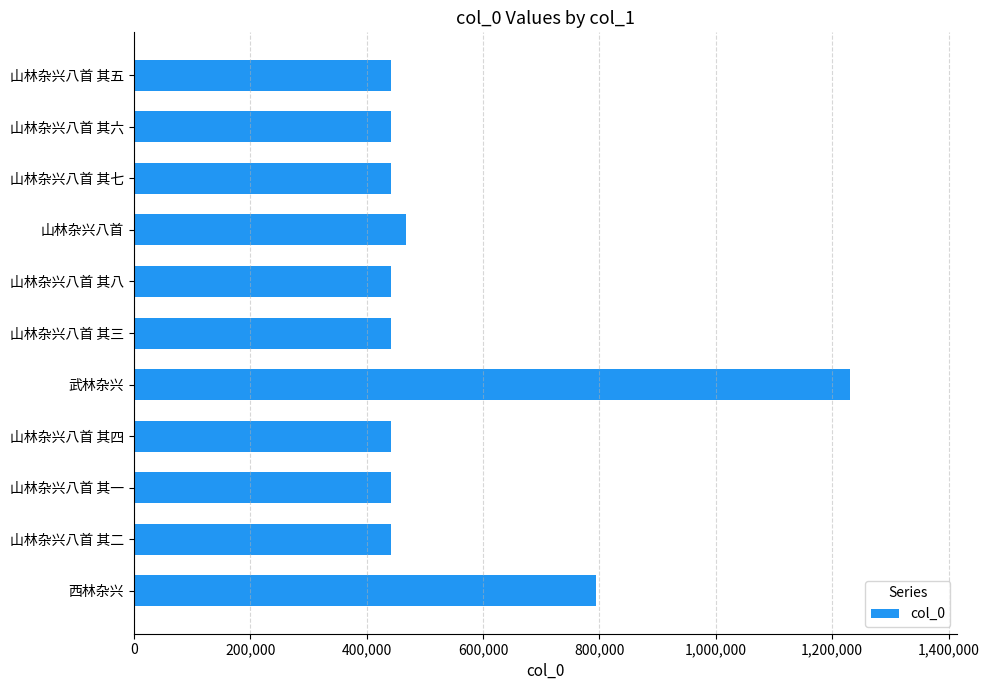

What is the sum of all values?

6027463